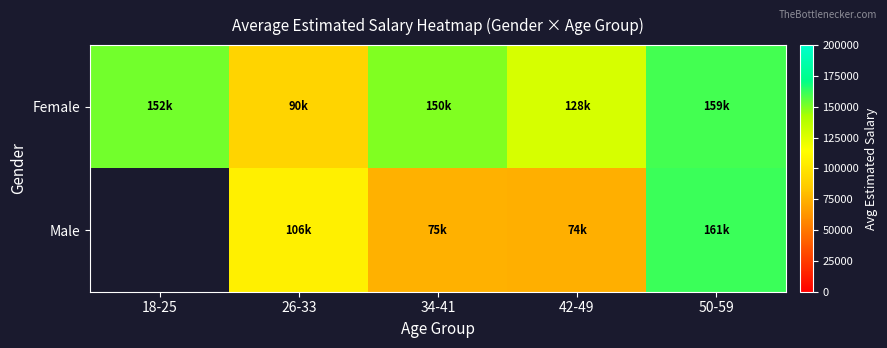

Where is Female nearest to the value 124828?

42-49